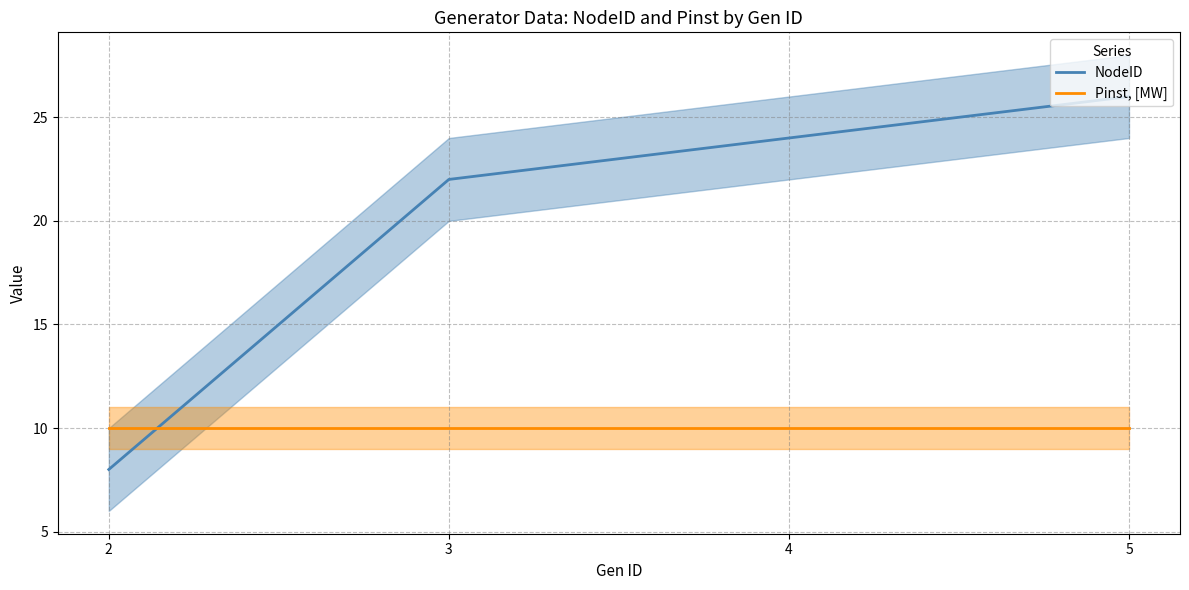

Read the NodeID value at 4.

24